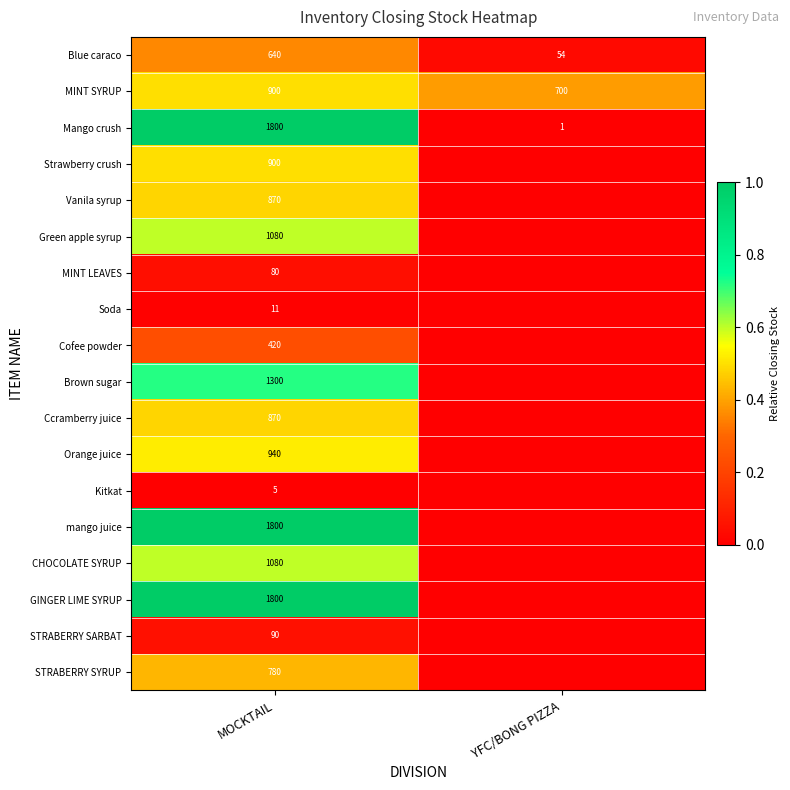

The Cofee powder series shows 420 at MOCKTAIL. True or false?

True